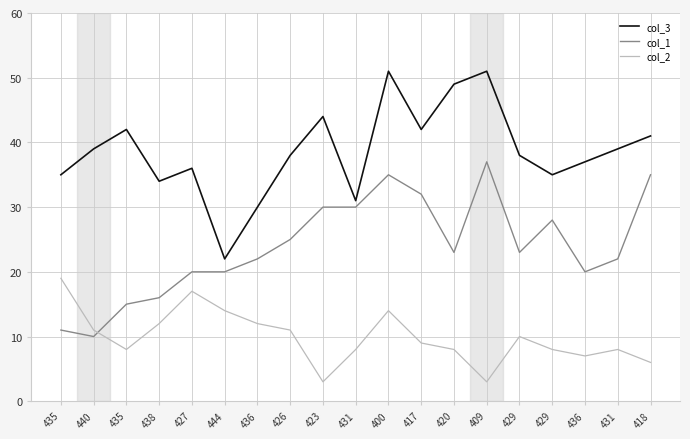

How many lines are shown in the chart?

3